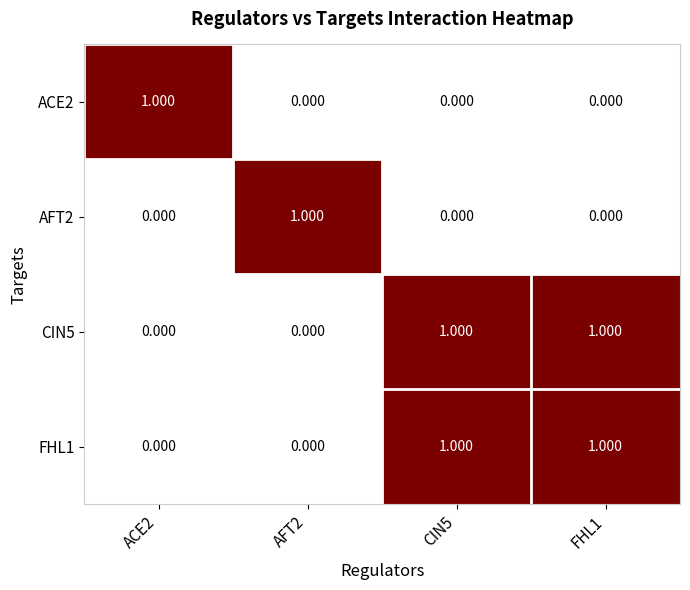

What is the total value across all series at AFT2?

1